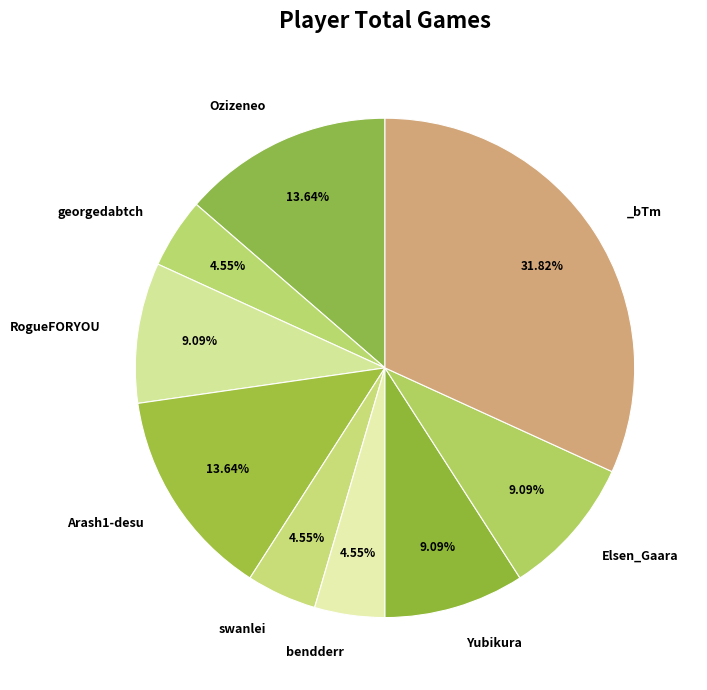

To the nearest percent, what is the average slice percentage?

11%